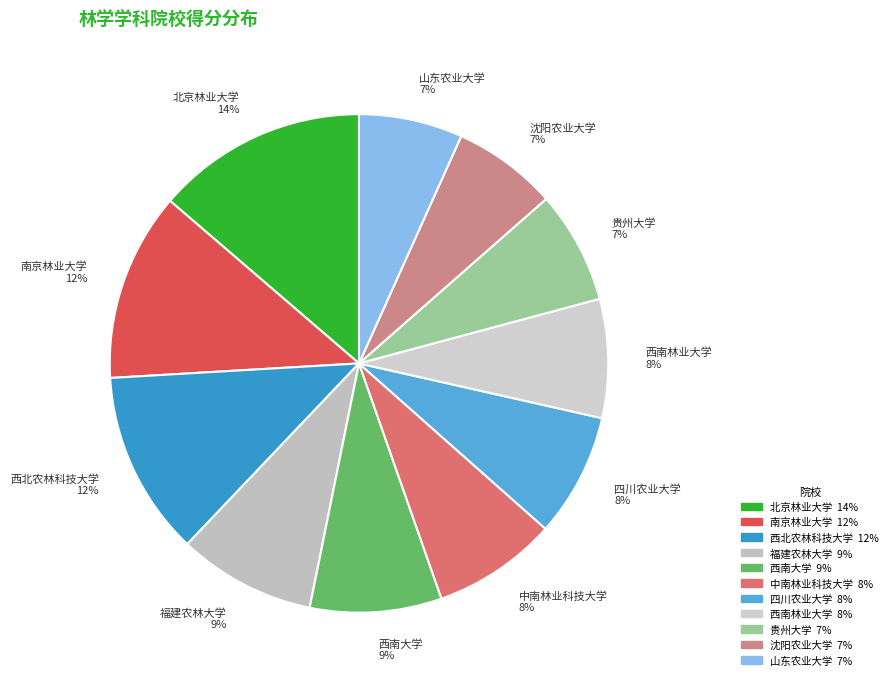

Between 西南林业大学 and 北京林业大学, which is larger?

北京林业大学